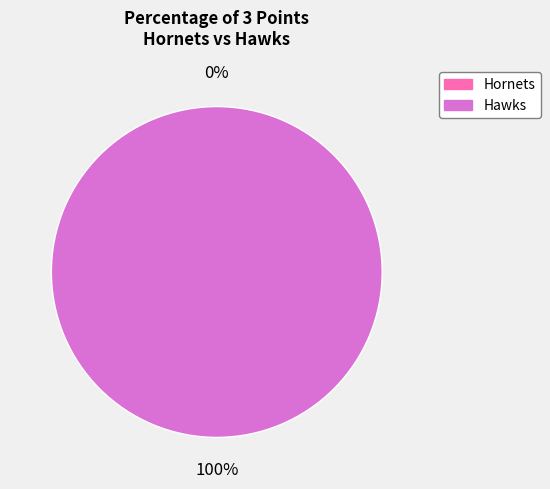

To the nearest percent, what is the combined percentage of Hornets and Hawks?

100%